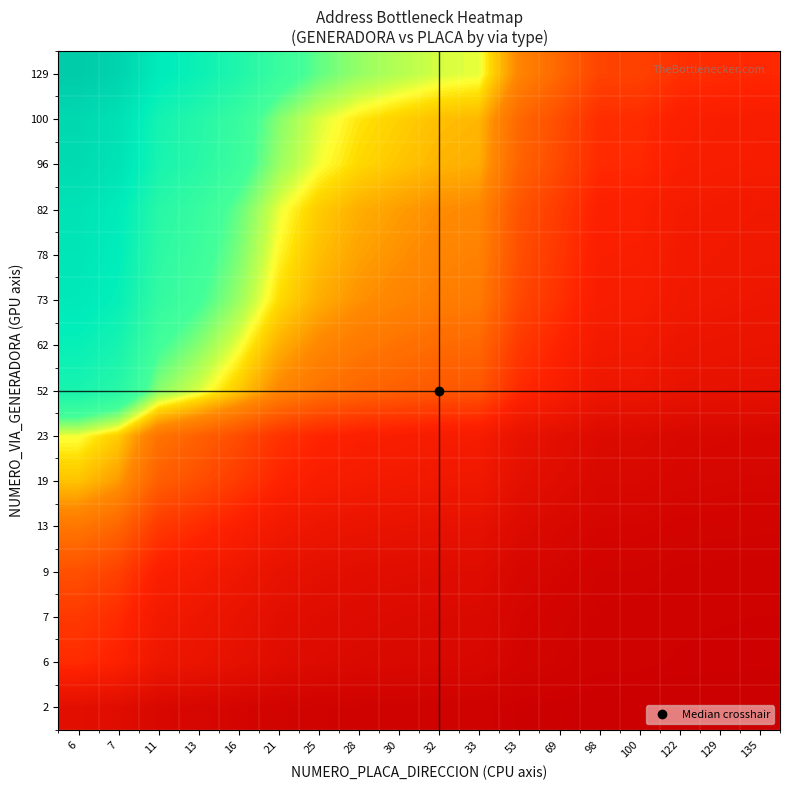

Reading left to right, list all the values displayed in this chart.

2: 6=0.3	7=0.3	11=0.2	13=0.1	16=0.1	21=0.1	25=0.1	28=0.1	30=0.1	32=0.1	33=0.1	53=0.0	69=0.0	98=0.0	100=0.0	122=0.0	129=0.0	135=0.0
6: 6=0.7	7=0.6	11=0.4	13=0.4	16=0.3	21=0.3	25=0.2	28=0.2	30=0.2	32=0.2	33=0.2	53=0.1	69=0.1	98=0.1	100=0.1	122=0.0	129=0.0	135=0.0
7: 6=0.8	7=0.7	11=0.5	13=0.4	16=0.4	21=0.3	25=0.2	28=0.2	30=0.2	32=0.2	33=0.2	53=0.1	69=0.1	98=0.1	100=0.1	122=0.1	129=0.1	135=0.1
9: 6=0.9	7=0.8	11=0.6	13=0.5	16=0.4	21=0.4	25=0.3	28=0.3	30=0.3	32=0.2	33=0.2	53=0.2	69=0.1	98=0.1	100=0.1	122=0.1	129=0.1	135=0.1
13: 6=1.2	7=1.0	11=0.8	13=0.7	16=0.6	21=0.5	25=0.4	28=0.4	30=0.4	32=0.3	33=0.3	53=0.2	69=0.2	98=0.1	100=0.1	122=0.1	129=0.1	135=0.1
19: 6=1.4	7=1.3	11=1.0	13=0.9	16=0.8	21=0.6	25=0.6	28=0.5	30=0.5	32=0.5	33=0.5	53=0.3	69=0.2	98=0.2	100=0.2	122=0.1	129=0.1	135=0.1
23: 6=1.6	7=1.5	11=1.1	13=1.0	16=0.9	21=0.7	25=0.7	28=0.6	30=0.6	32=0.5	33=0.5	53=0.4	69=0.3	98=0.2	100=0.2	122=0.2	129=0.2	135=0.2
52: 6=2.3	7=2.1	11=1.7	13=1.6	16=1.4	21=1.2	25=1.1	28=1.0	30=1.0	32=1.0	33=0.9	53=0.7	69=0.6	98=0.4	100=0.4	122=0.4	129=0.3	135=0.3
62: 6=2.4	7=2.3	11=1.9	13=1.8	16=1.6	21=1.4	25=1.2	28=1.2	30=1.1	32=1.1	33=1.1	53=0.8	69=0.6	98=0.5	100=0.5	122=0.4	129=0.4	135=0.4
73: 6=2.6	7=2.4	11=2.0	13=1.9	16=1.7	21=1.5	25=1.4	28=1.3	30=1.2	32=1.2	33=1.2	53=0.9	69=0.7	98=0.6	100=0.5	122=0.5	129=0.4	135=0.4
78: 6=2.6	7=2.5	11=2.1	13=1.9	16=1.8	21=1.6	25=1.4	28=1.3	30=1.3	32=1.2	33=1.2	53=0.9	69=0.8	98=0.6	100=0.6	122=0.5	129=0.5	135=0.5
82: 6=2.7	7=2.5	11=2.1	13=2.0	16=1.8	21=1.6	25=1.5	28=1.4	30=1.3	32=1.3	33=1.2	53=0.9	69=0.8	98=0.6	100=0.6	122=0.5	129=0.5	135=0.5
96: 6=2.8	7=2.7	11=2.3	13=2.1	16=1.9	21=1.7	25=1.6	28=1.5	30=1.4	32=1.4	33=1.4	53=1.0	69=0.9	98=0.7	100=0.7	122=0.6	129=0.6	135=0.5
100: 6=2.9	7=2.7	11=2.3	13=2.2	16=2.0	21=1.8	25=1.6	28=1.5	30=1.5	32=1.4	33=1.4	53=1.1	69=0.9	98=0.7	100=0.7	122=0.6	129=0.6	135=0.6
129: 6=3.1	7=3.0	11=2.5	13=2.4	16=2.2	21=2.0	25=1.8	28=1.7	30=1.7	32=1.6	33=1.6	53=1.2	69=1.1	98=0.8	100=0.8	122=0.7	129=0.7	135=0.7